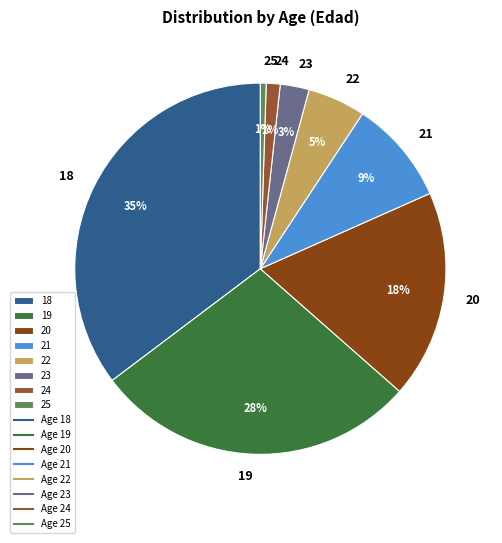

How many slices are in this pie chart?

8